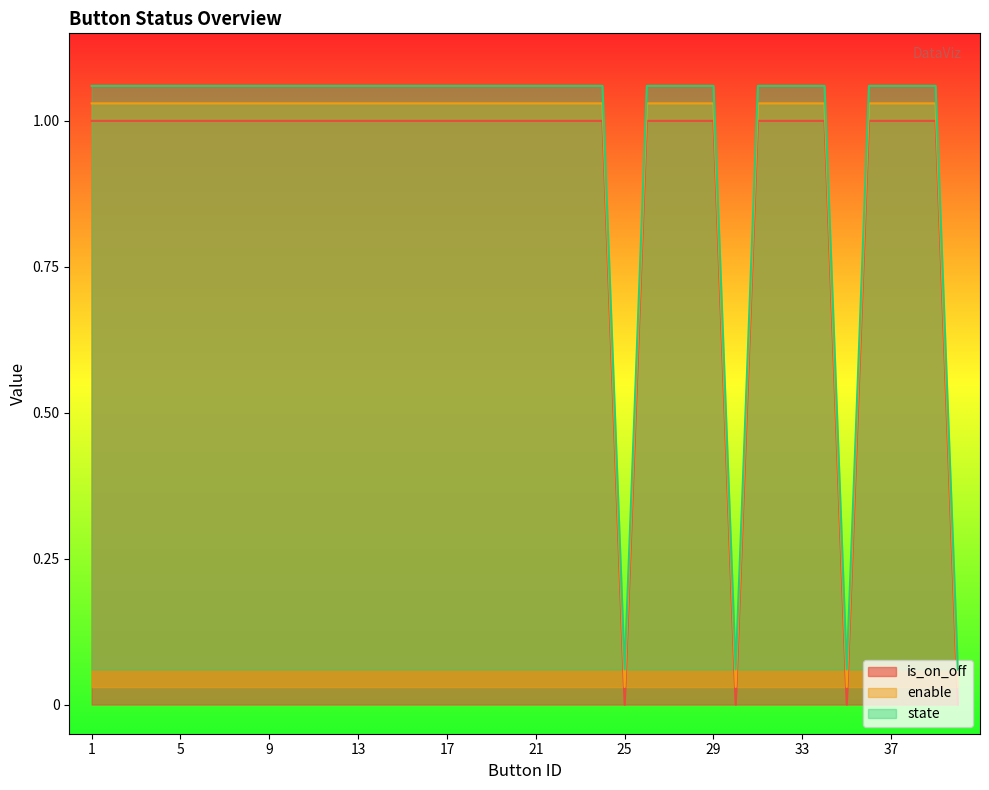

Does the chart display data point markers on the line(s)?

No